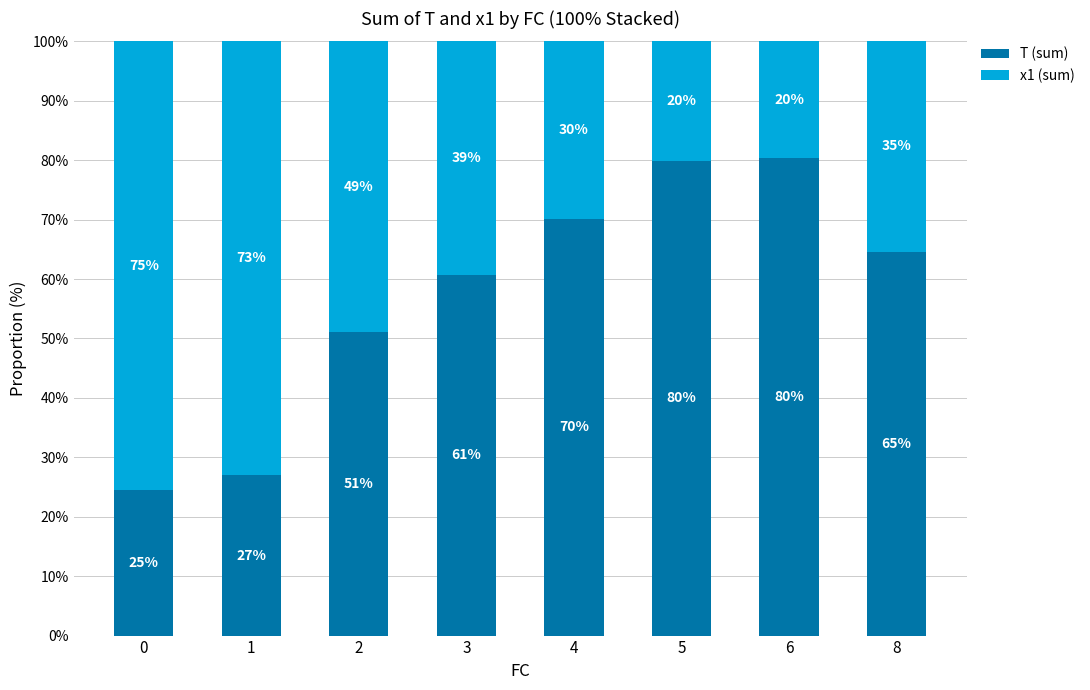

The value of T (sum) at 2 is 89.8. True or false?

False